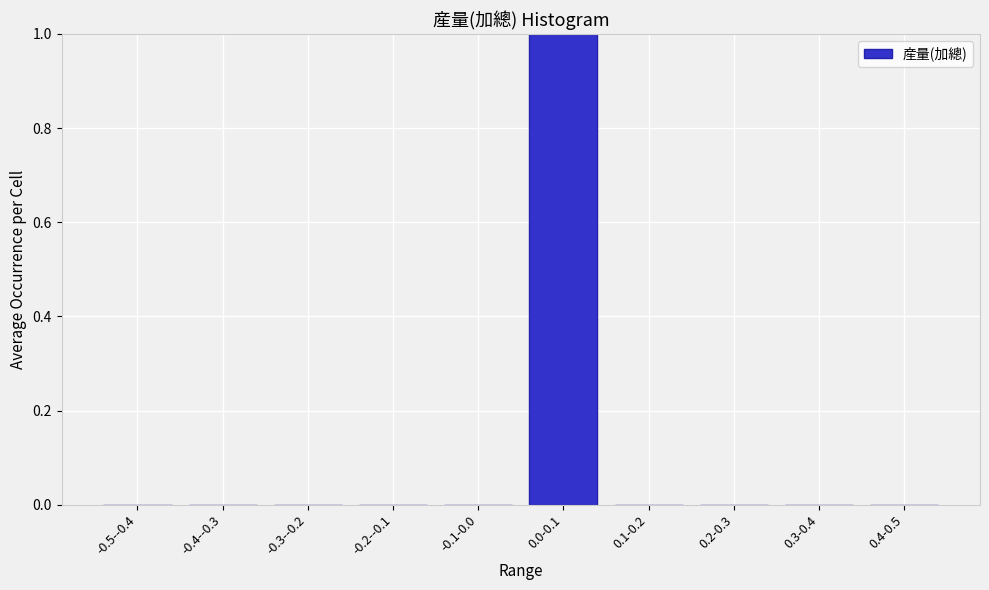

Reading right to left, what are all the values shown in this chart?

0.4-0.5=0	0.3-0.4=0	0.2-0.3=0	0.1-0.2=0	0.0-0.1=1	-0.1-0.0=0	-0.2--0.1=0	-0.3--0.2=0	-0.4--0.3=0	-0.5--0.4=0